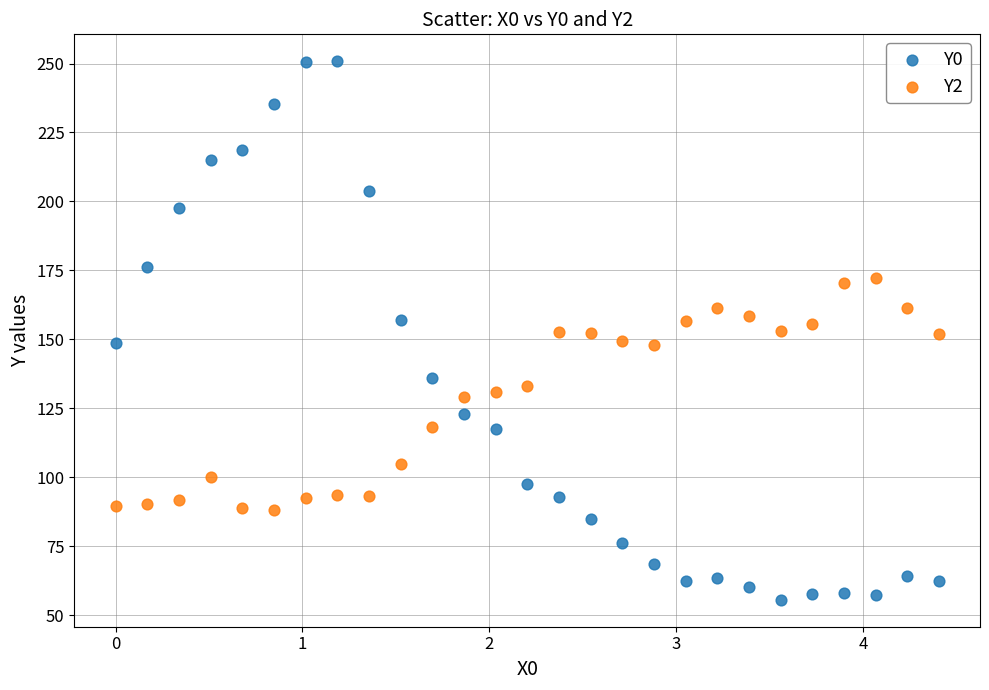

Across all data points, what is the range of Y values (max minus min)?

195.2